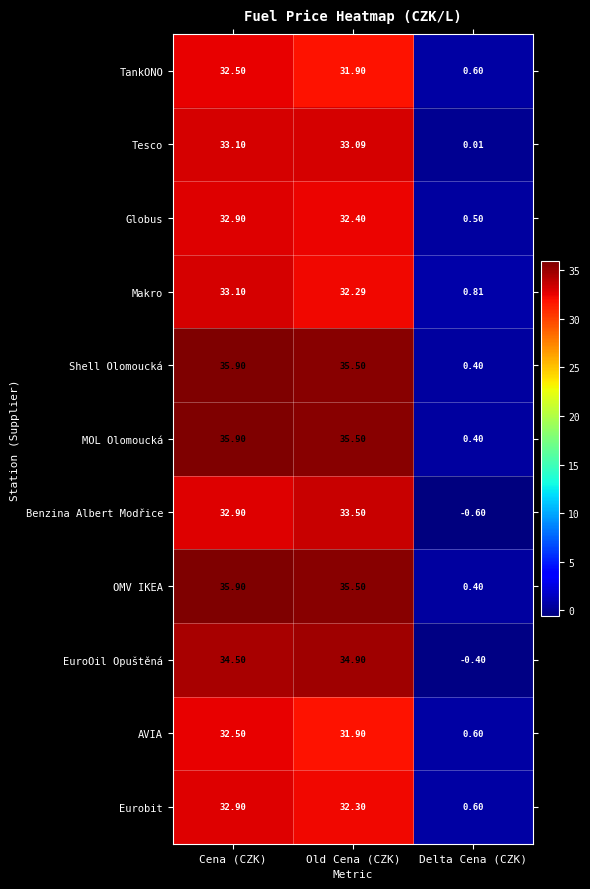

At which category does the chart reach its minimum across all series?

Delta Cena (CZK)